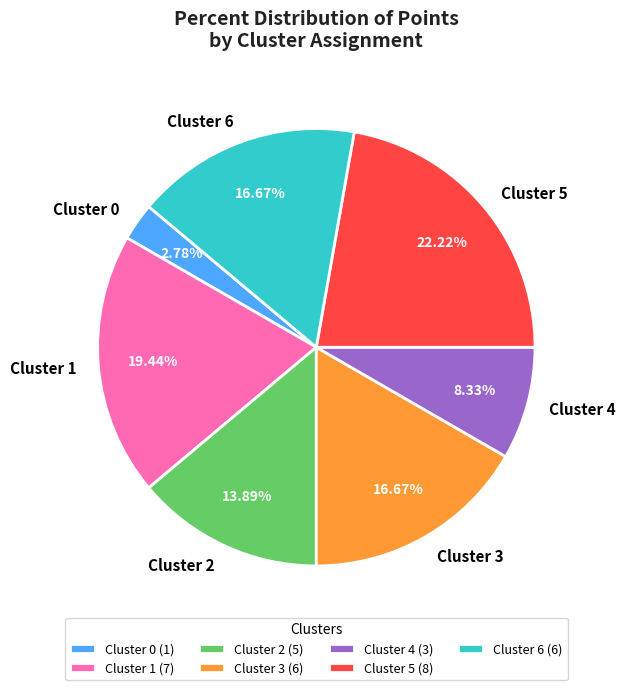

Is the sum of Cluster 5 and Cluster 0 greater than half?

No